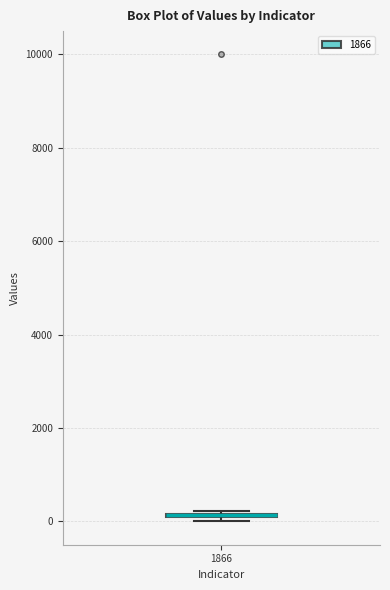

Where is the upper edge of the box at x = 1866 on the y-axis? The values are not printed on the chart, so give them approximately, as read against the axis.

200